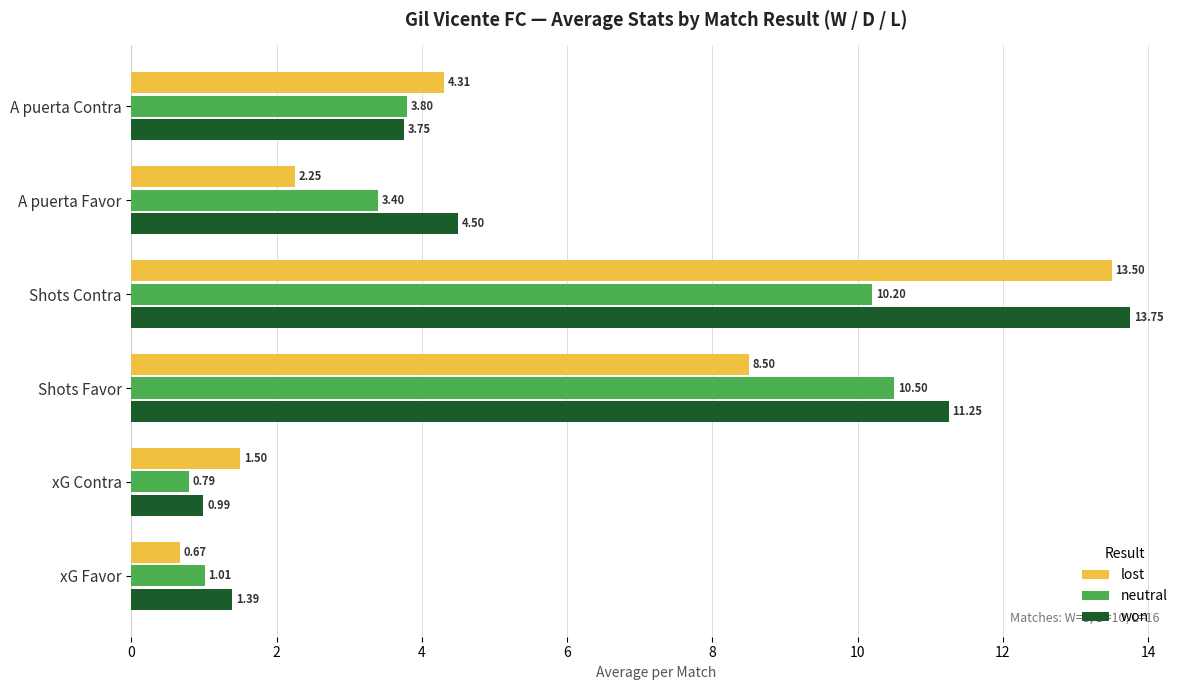

Which label corresponds to the largest value in the chart?

Shots Contra